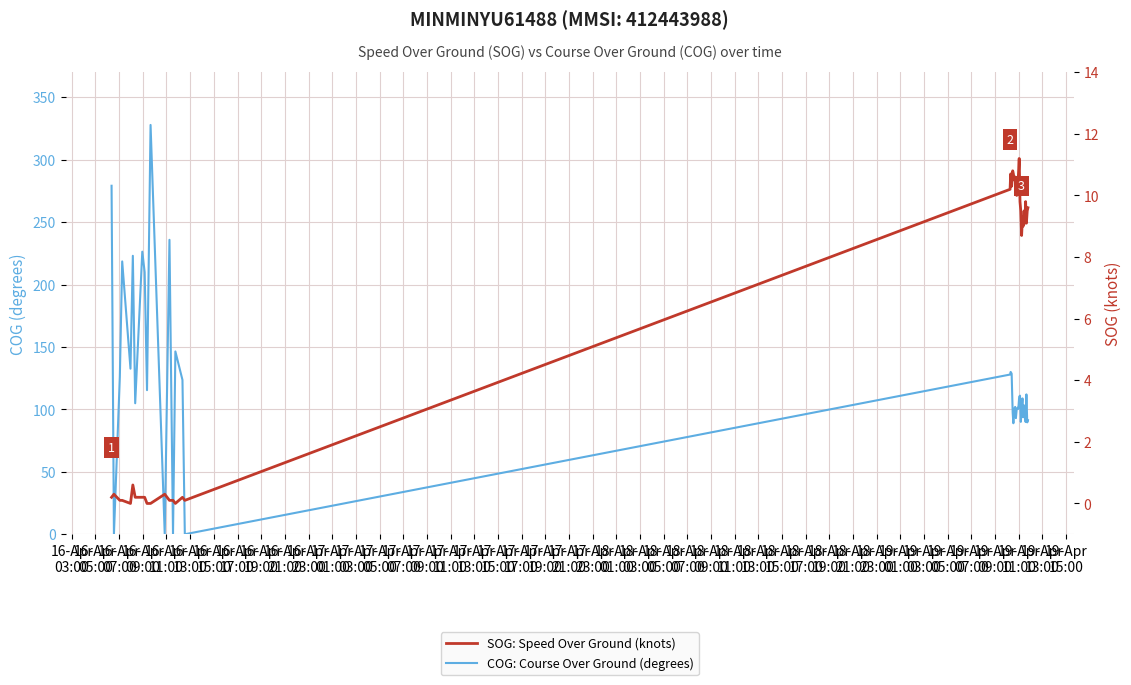

What is the label of the 22nd point from the left?

17-Apr
21:00